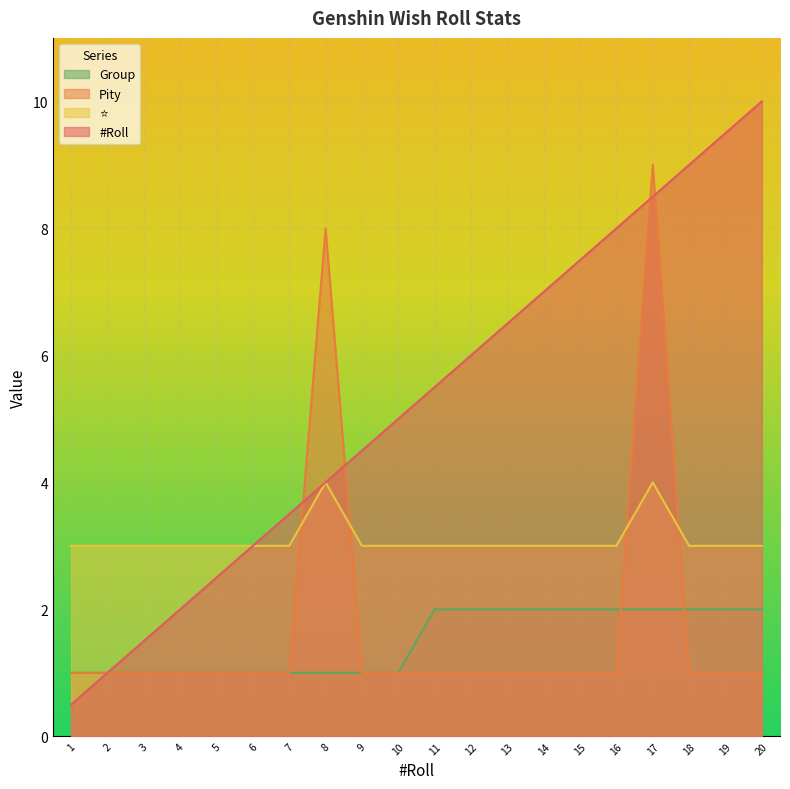

At which category is the sum across all series the highest?

17